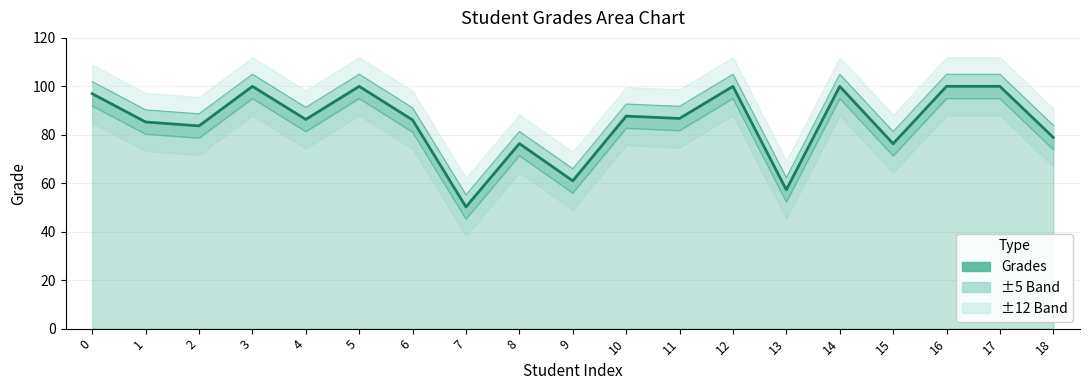

What is the difference between the maximum and minimum values?

49.8